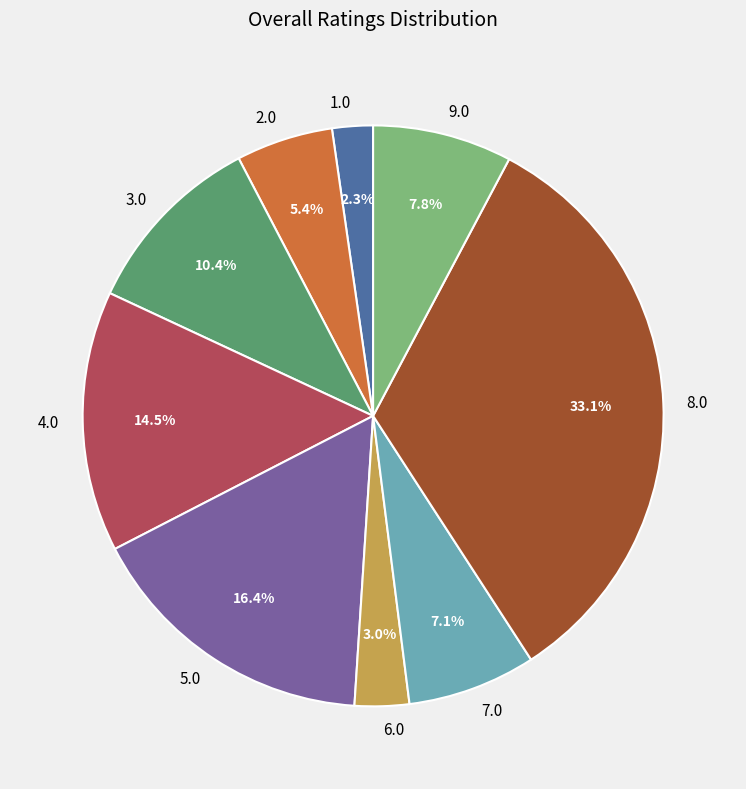

Is 9.0 the majority of the pie?

No